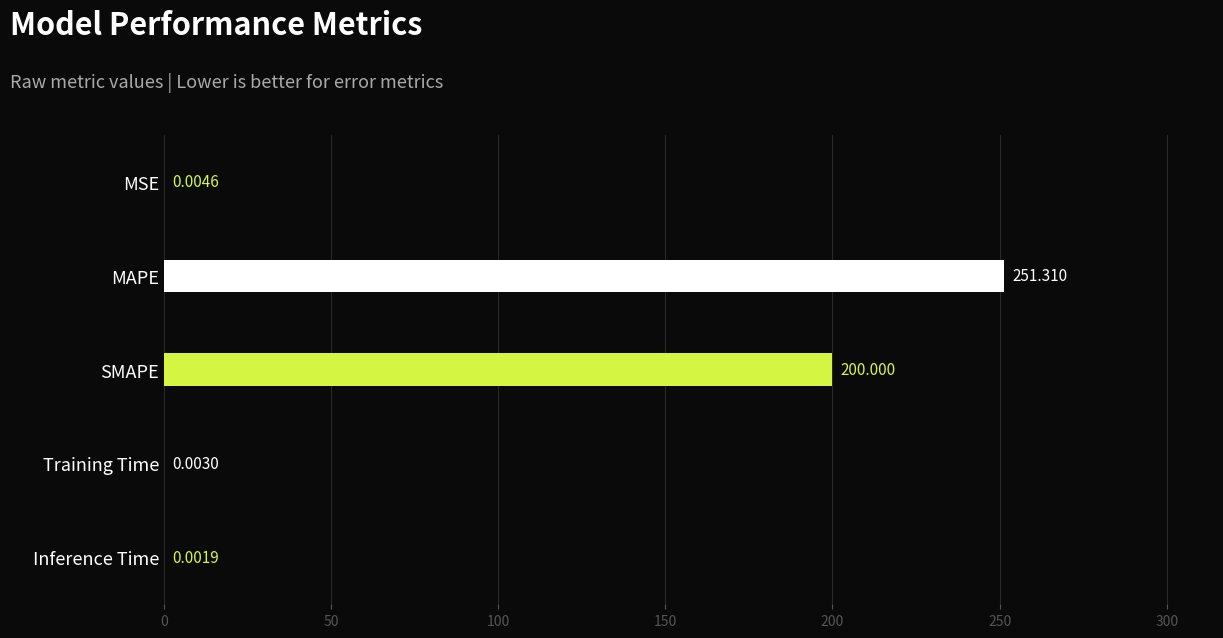

How many data points does each series have?

5